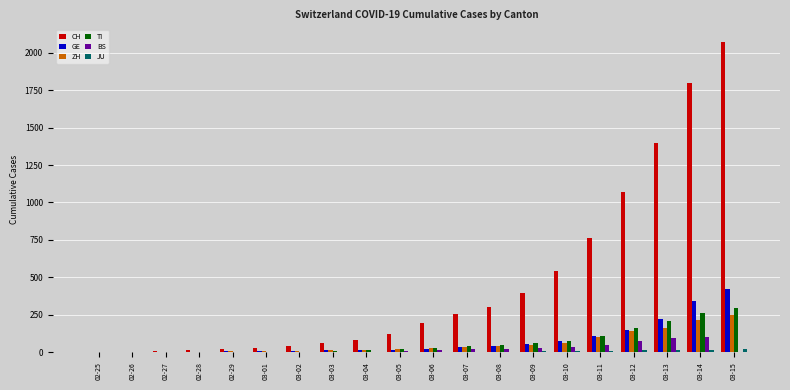

What is the sum of all BS values?

454